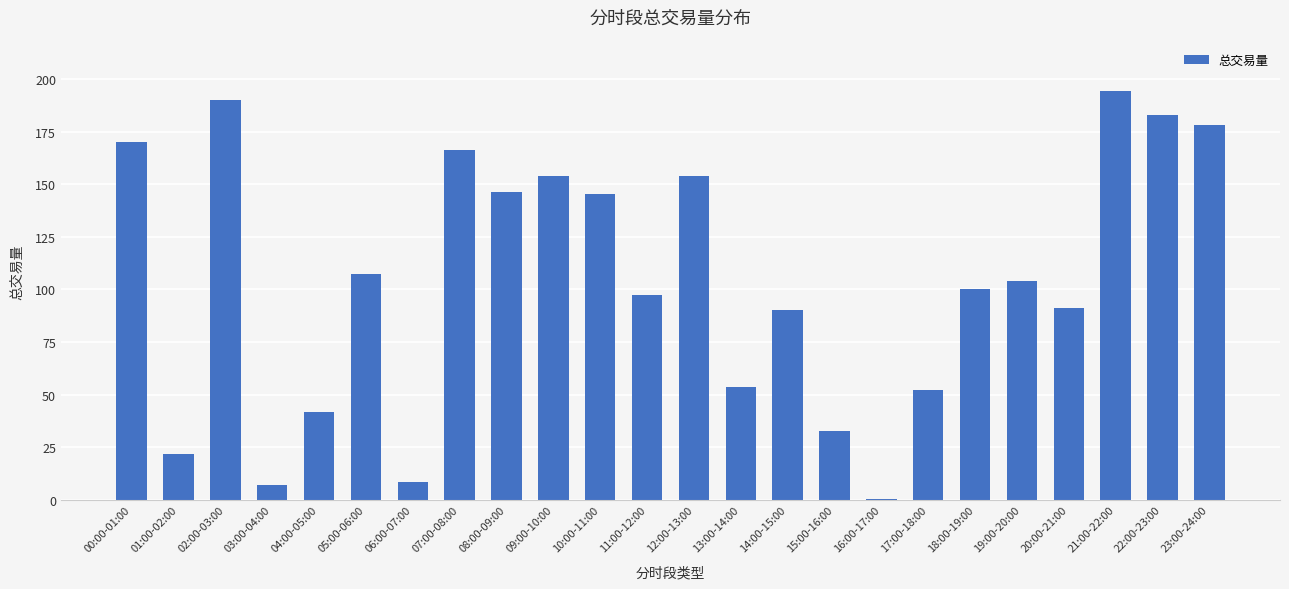

Where does the data first go above 103?

00:00-01:00